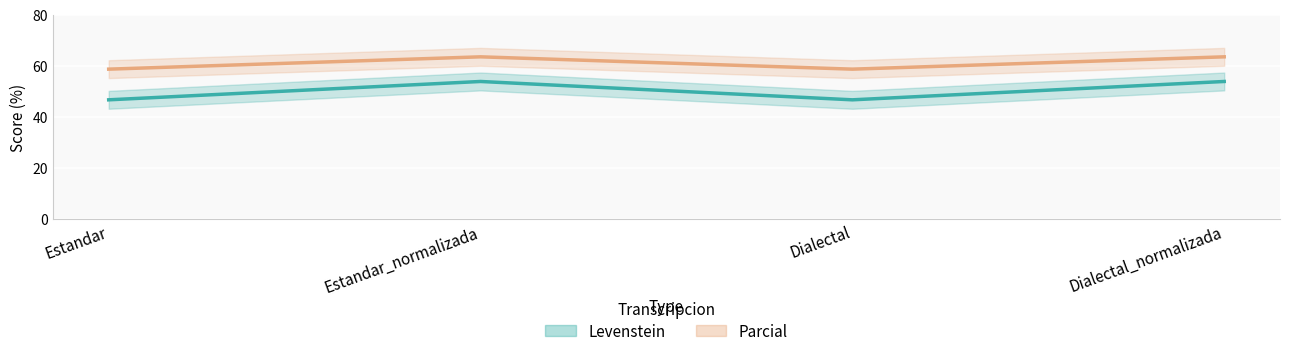

Is it true that Parcial equals 63.5 at Dialectal_normalizada?

True